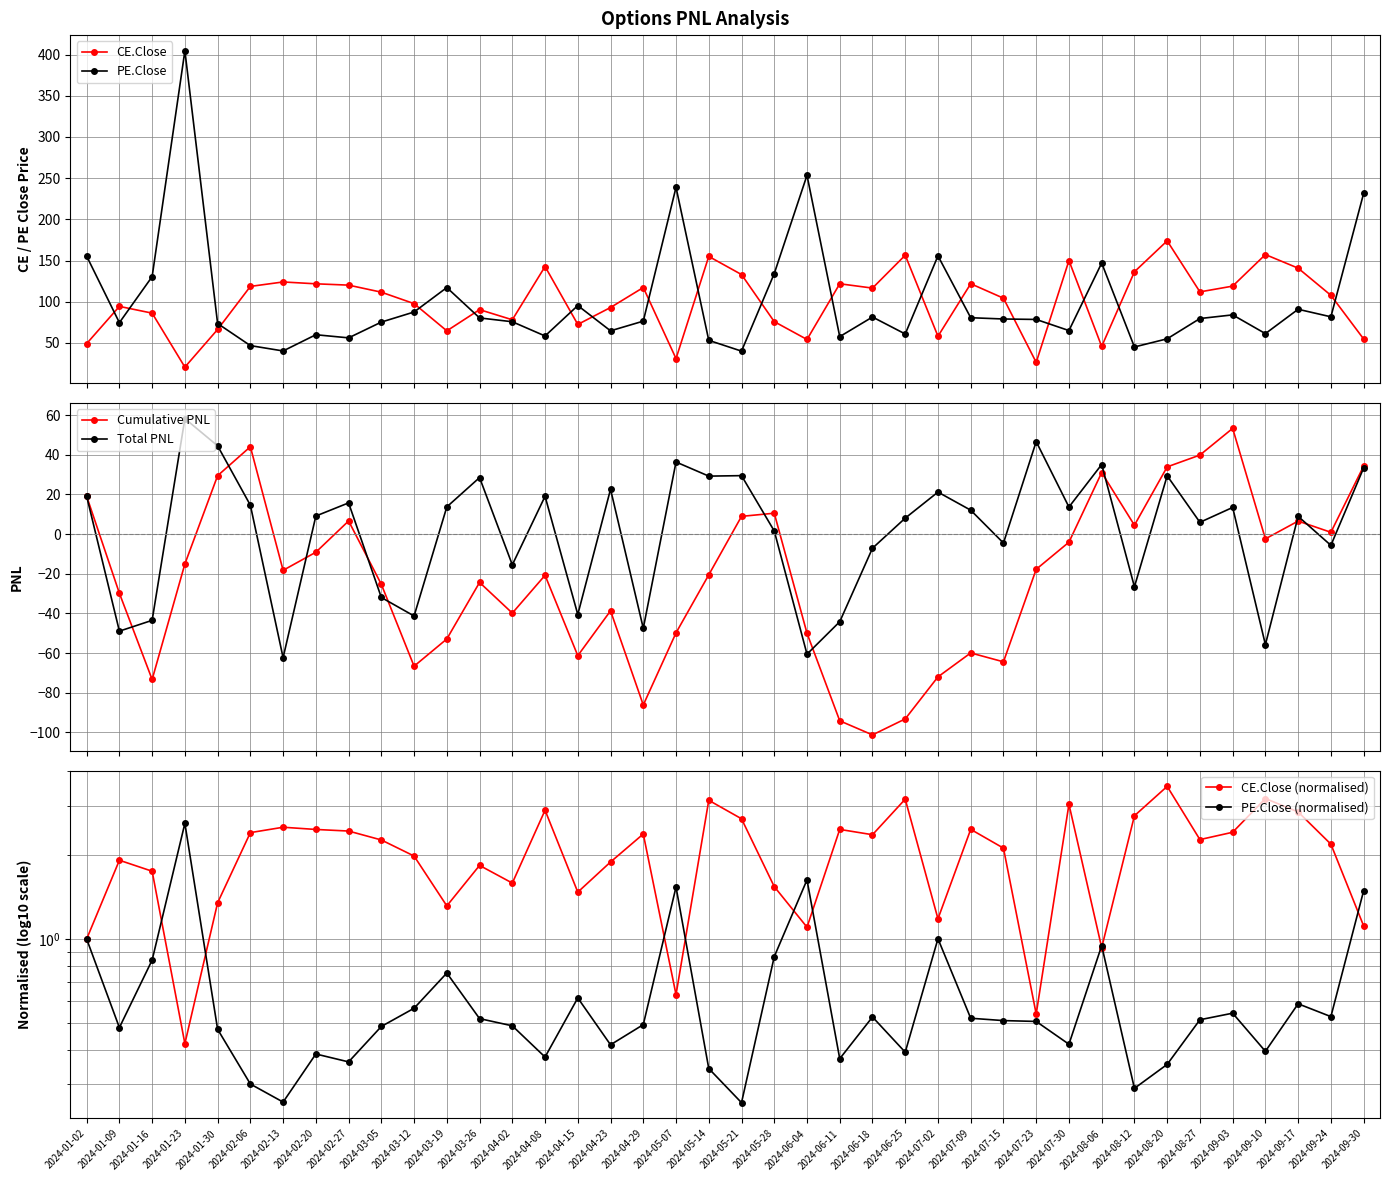

What is the sum of the CE.Close values at 2024-03-26 and 2024-02-06?

209.1